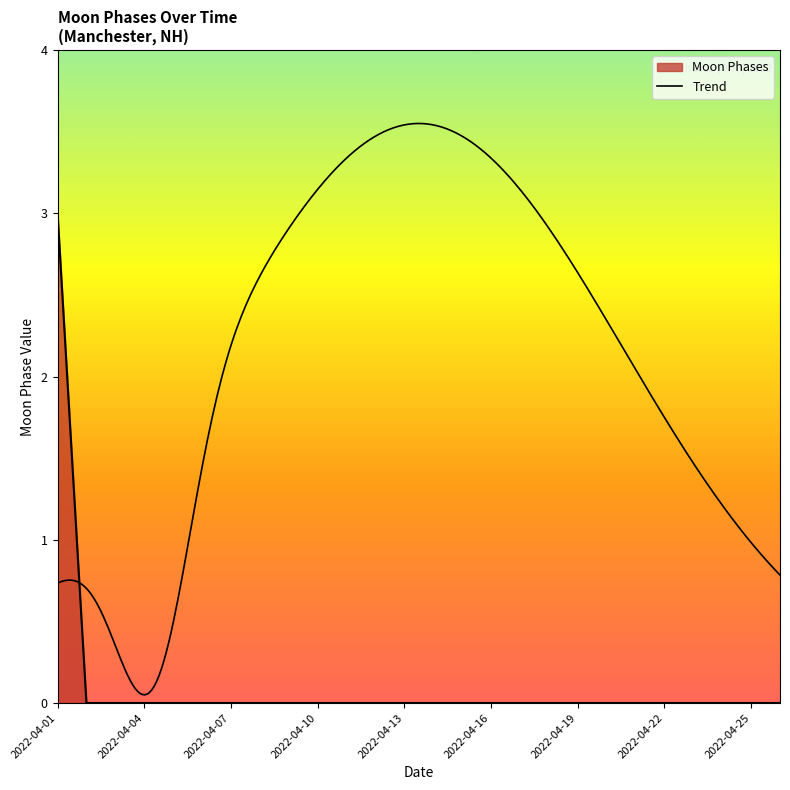

Reading left to right, extract all data points from this chart.

2022-04-01=3	2022-04-02=0	2022-04-03=0	2022-04-04=0	2022-04-05=0	2022-04-06=0	2022-04-07=0	2022-04-08=0	2022-04-09=0	2022-04-10=0	2022-04-11=0	2022-04-12=0	2022-04-13=0	2022-04-14=0	2022-04-15=0	2022-04-16=0	2022-04-17=0	2022-04-18=0	2022-04-19=0	2022-04-20=0	2022-04-21=0	2022-04-22=0	2022-04-23=0	2022-04-24=0	2022-04-25=0	2022-04-26=0